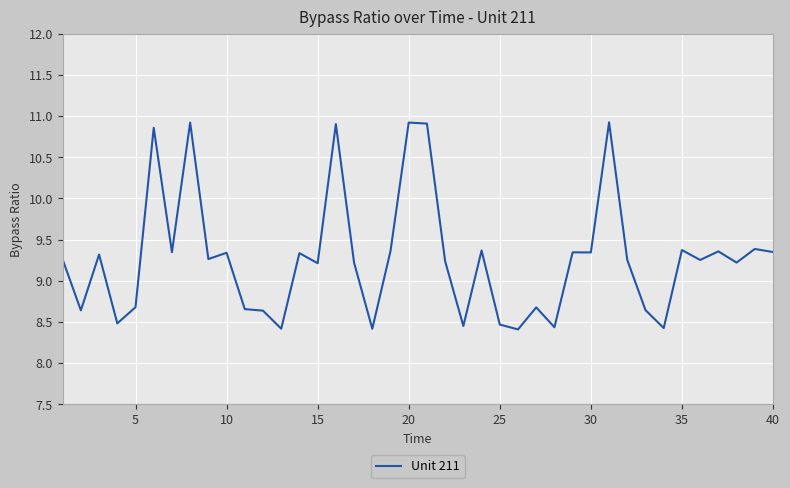

What is the minimum value shown in the chart?

8.4